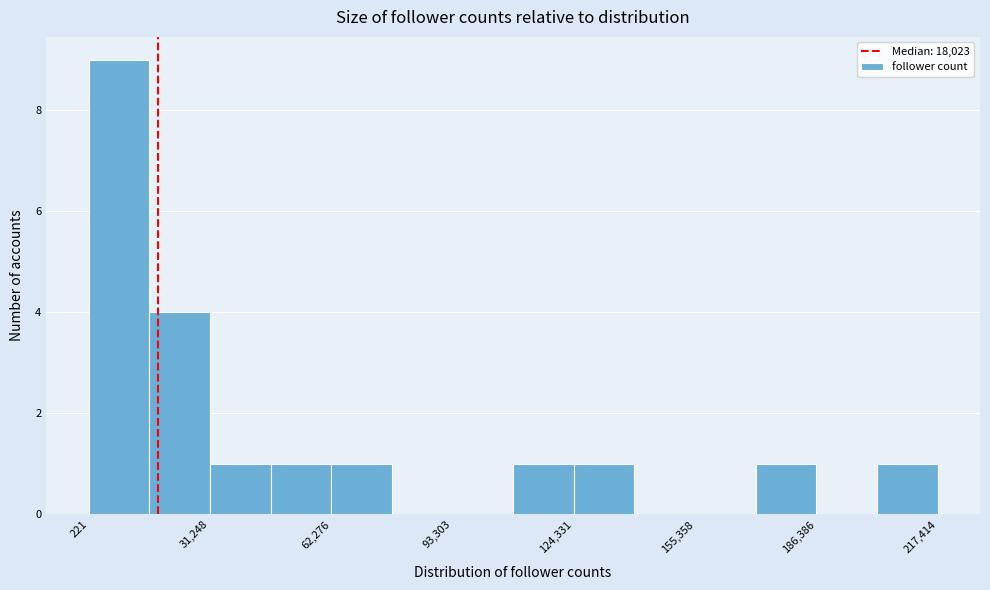

Around what value on the x-axis is the tallest bar? Give the approximate position of its centre, as read against the axis.

10000